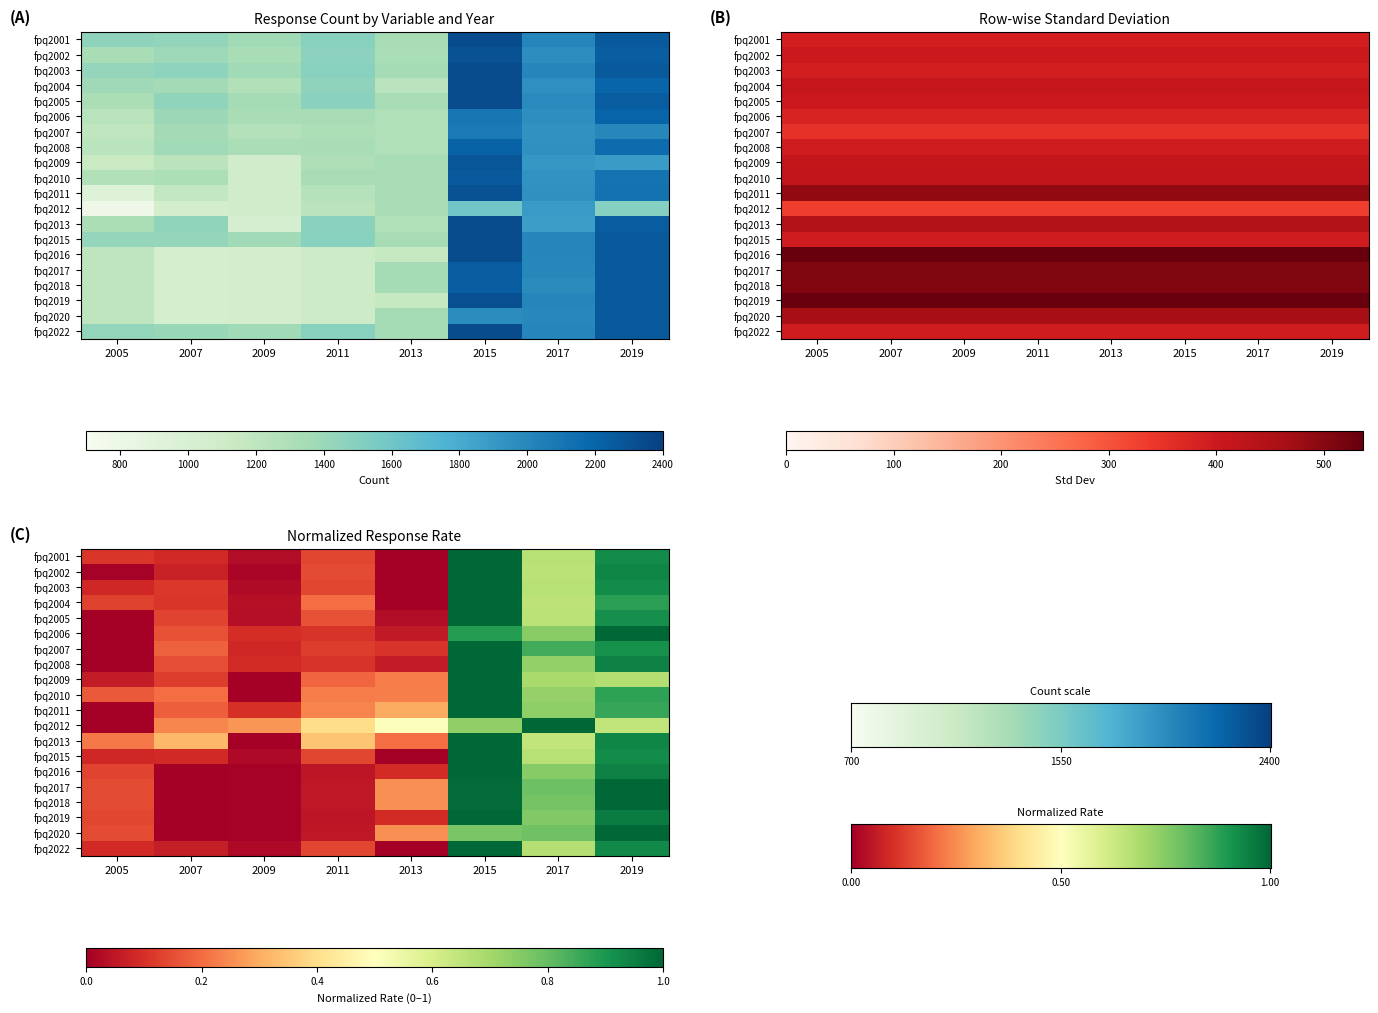

What is the sum of the fpq2007 values at 2013 and 2005?

2487.0